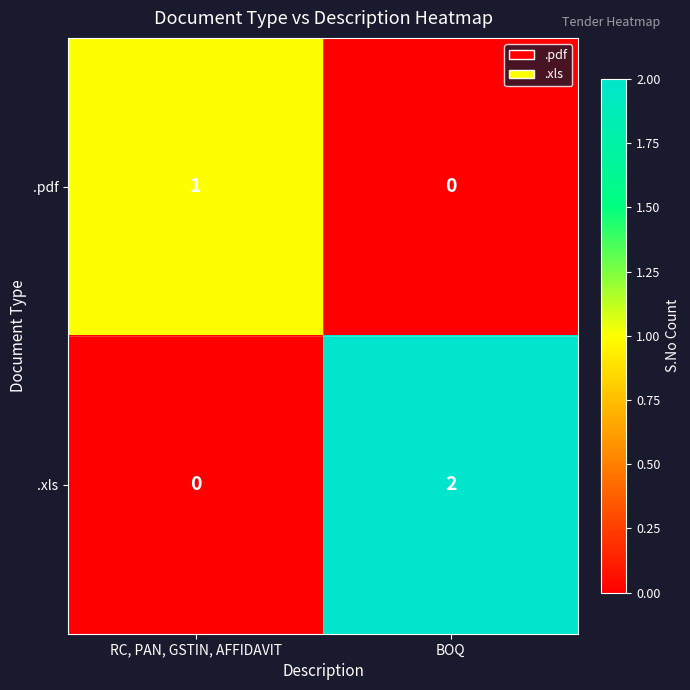

The value of .xls at BOQ is 2. True or false?

True